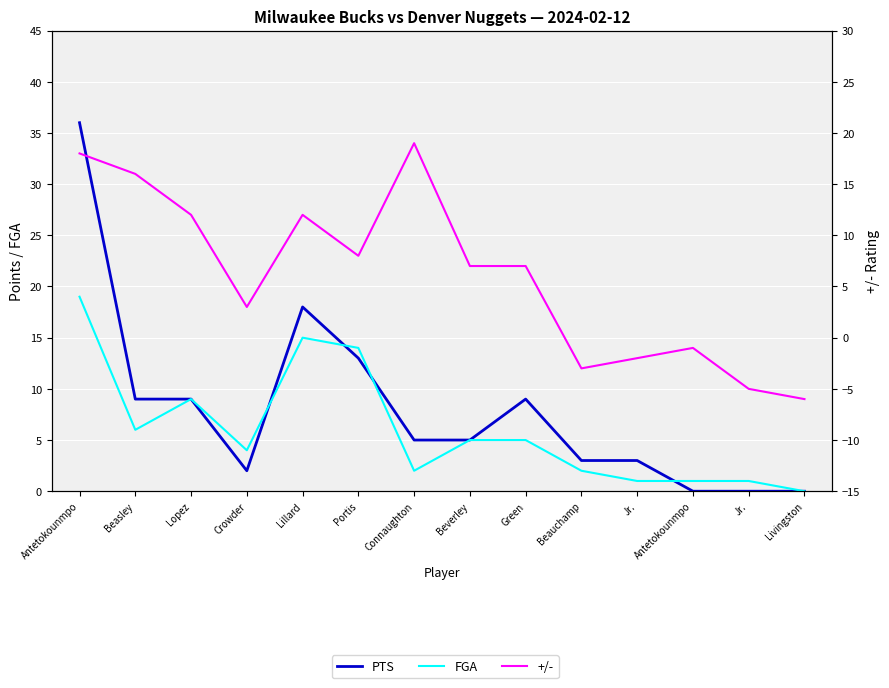

At which label does PTS first exceed 5?

Antetokounmpo